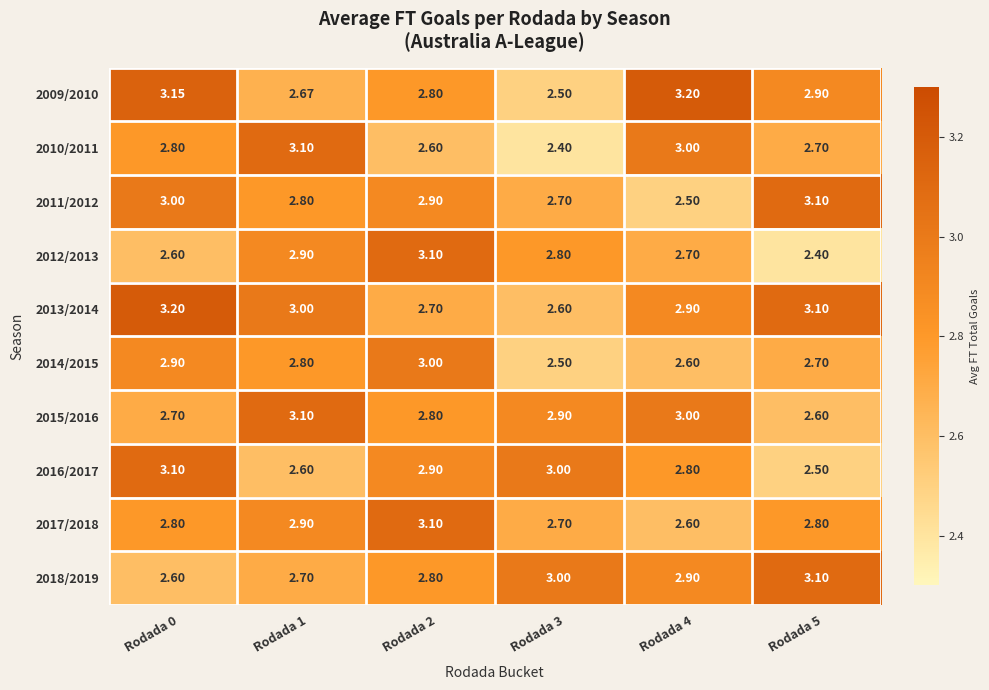

Is the value of 2012/2013 at Rodada 3 greater than the value of 2017/2018 at Rodada 1?

No